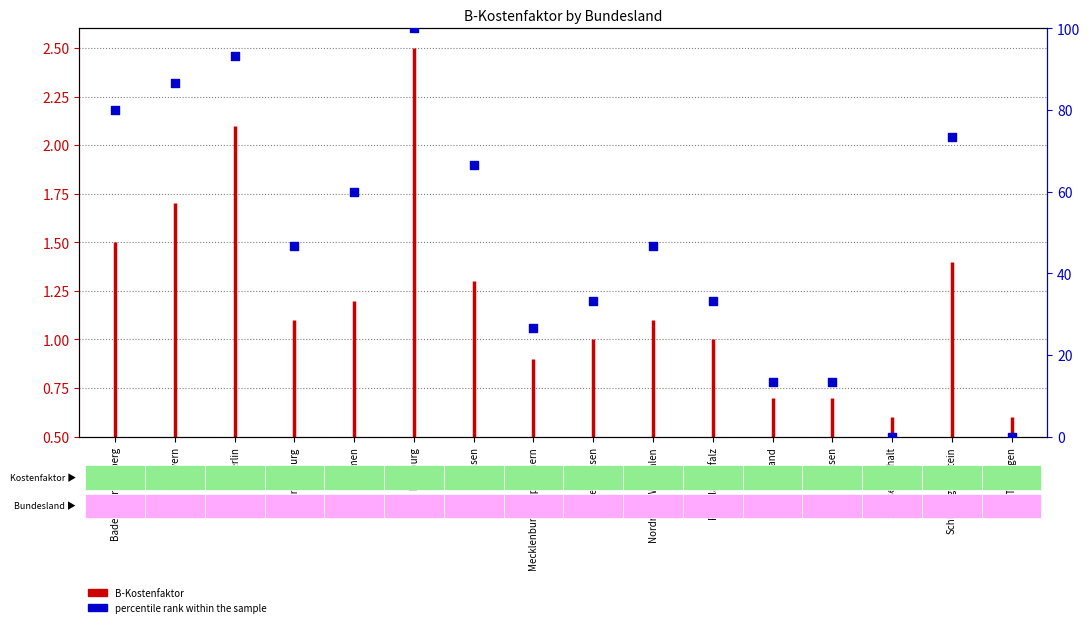

At how many categories does at least one series exceed 2?

14